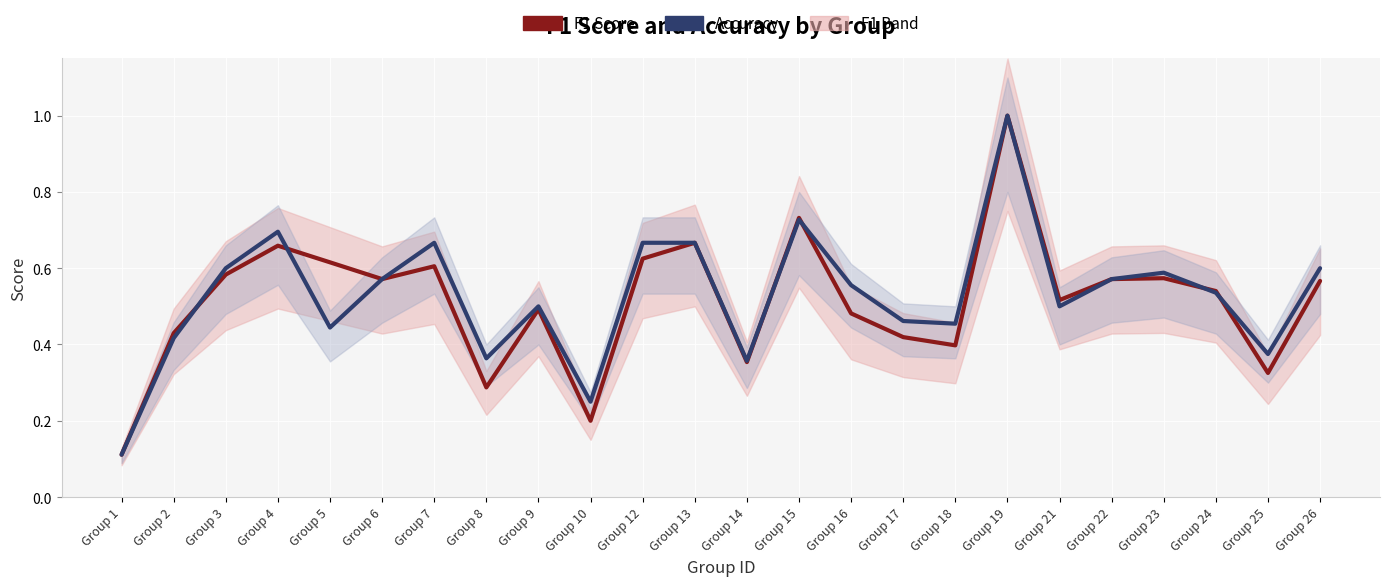

Is the value of Accuracy at Group 8 greater than the value of F1 Score at Group 9?

No